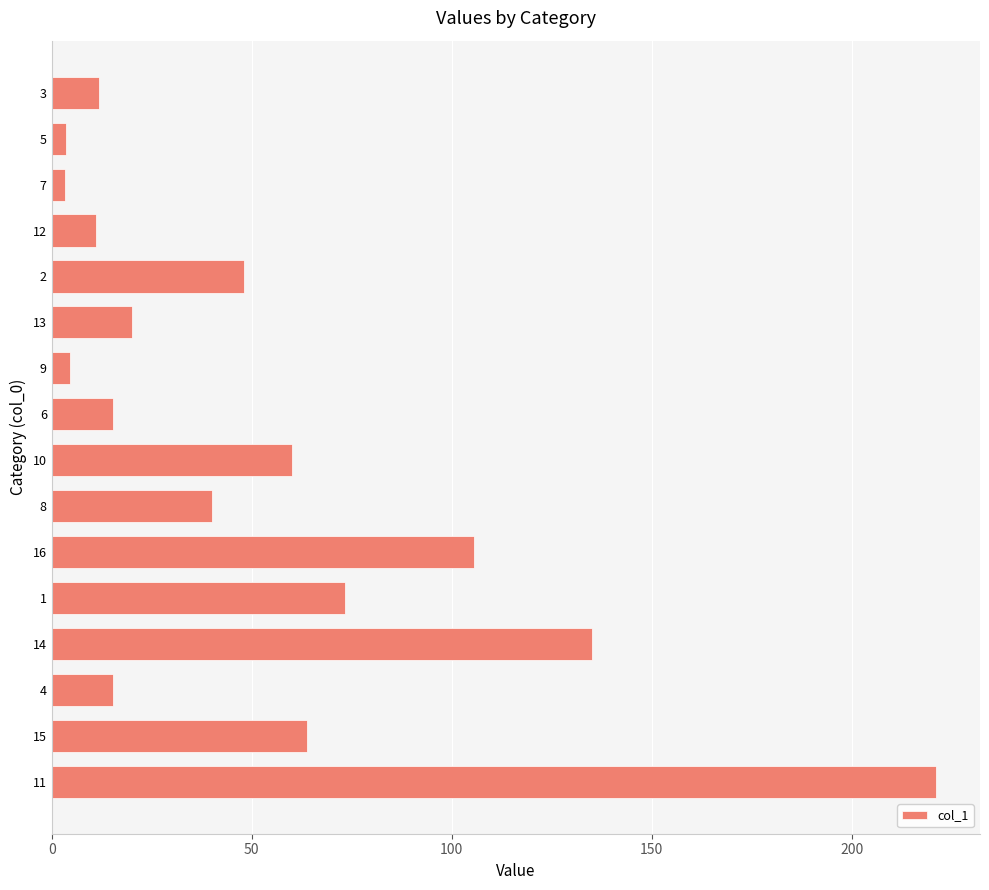

Approximately how many times larger is the value at 3 compared to 12?

1.1